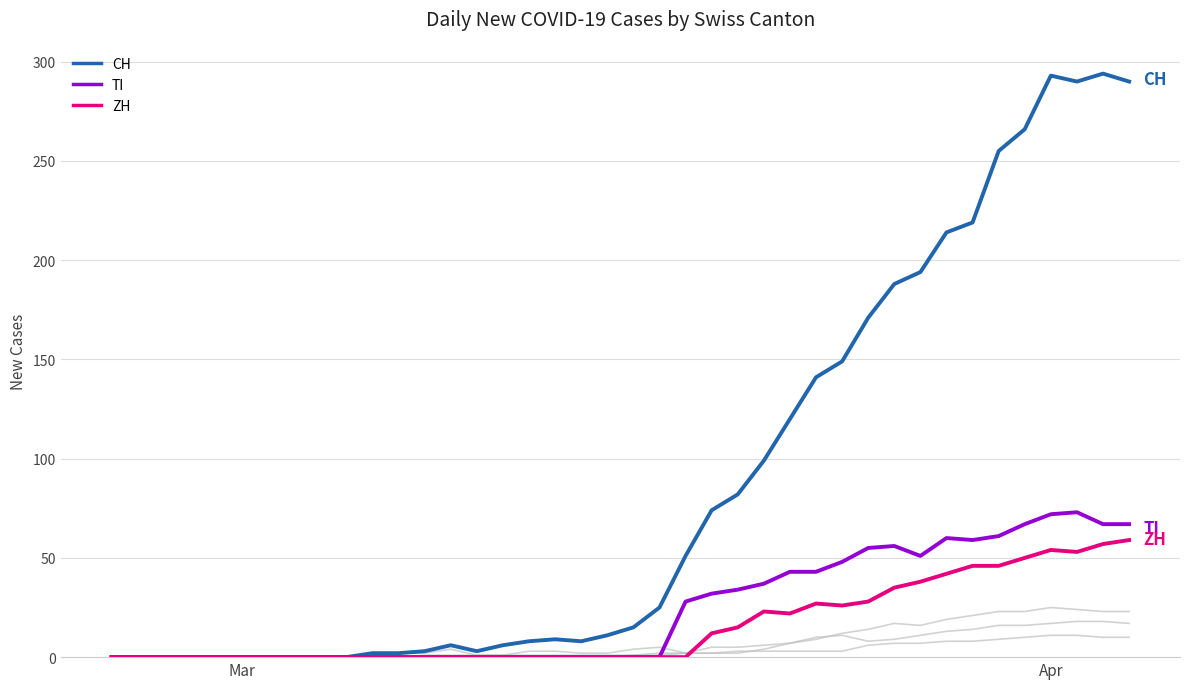

How many lines are shown in the chart?

6